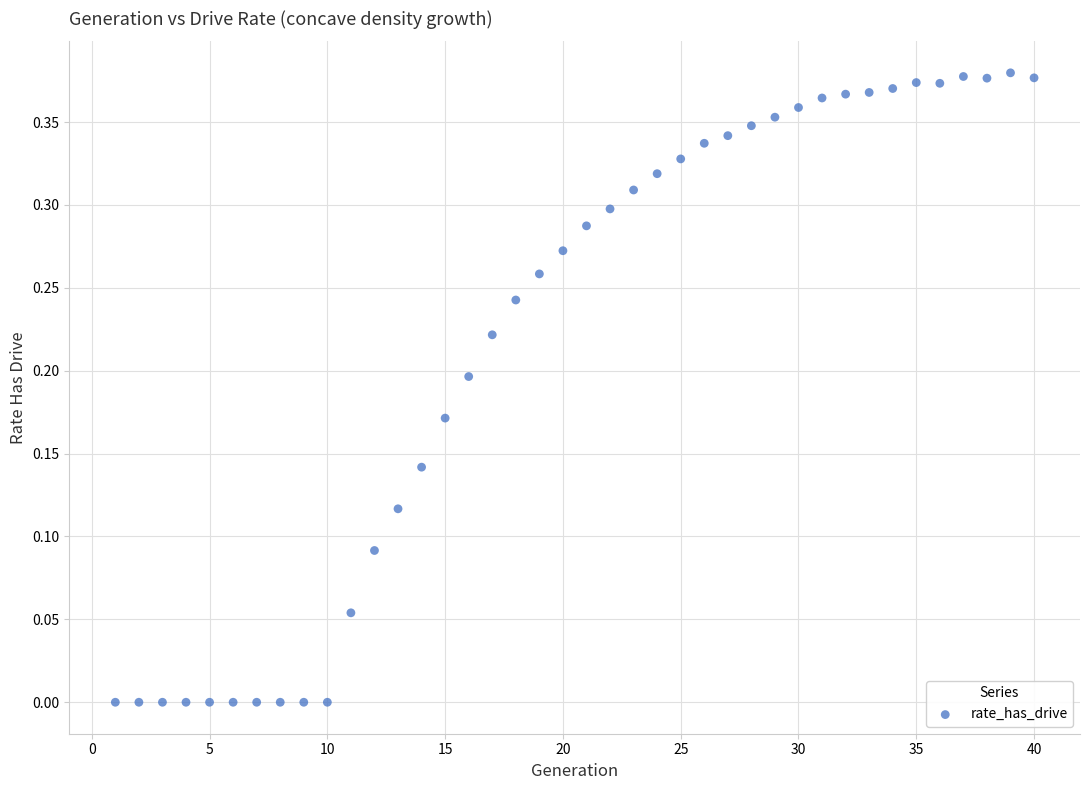

What is the range of X values (max minus min)?

39.0